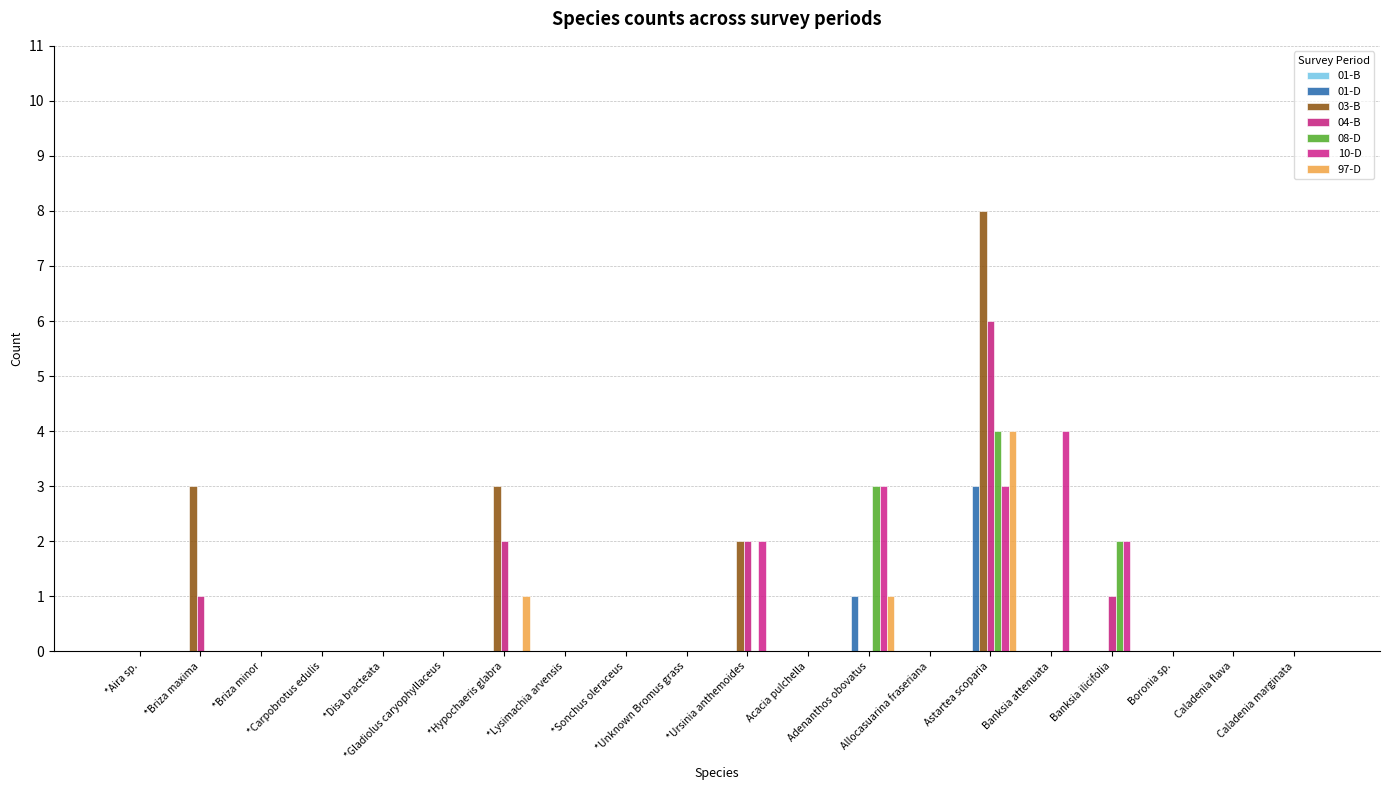

Are the bars grouped side by side (vs. stacked)?

Yes